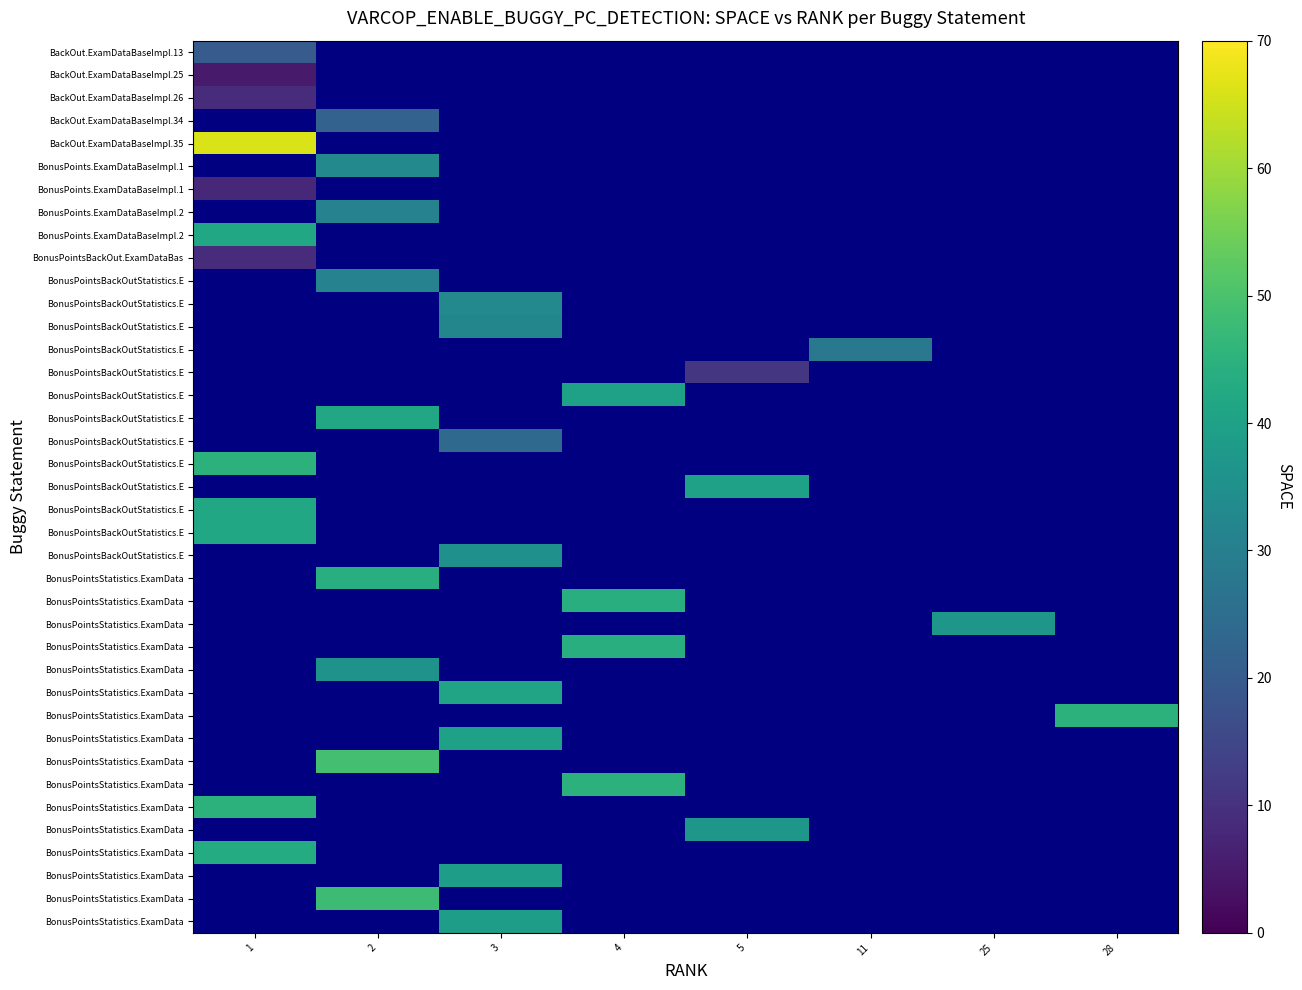

Which has a higher value, 1 or 4?

4